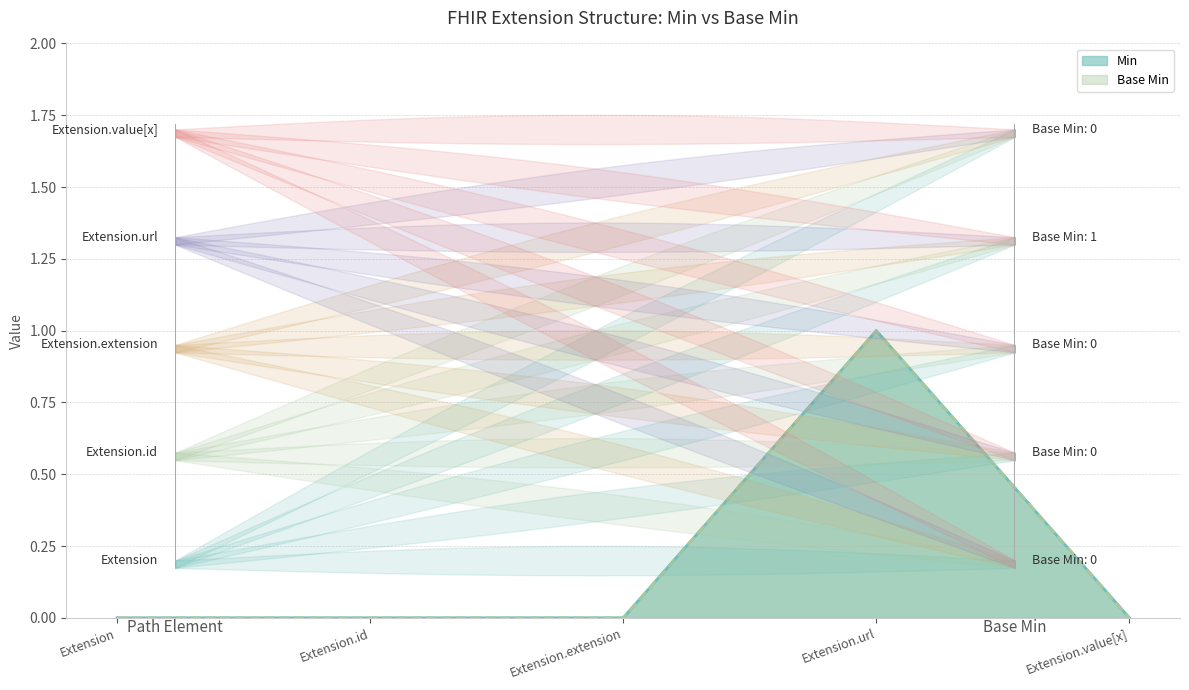

What position from the left is Extension?

1